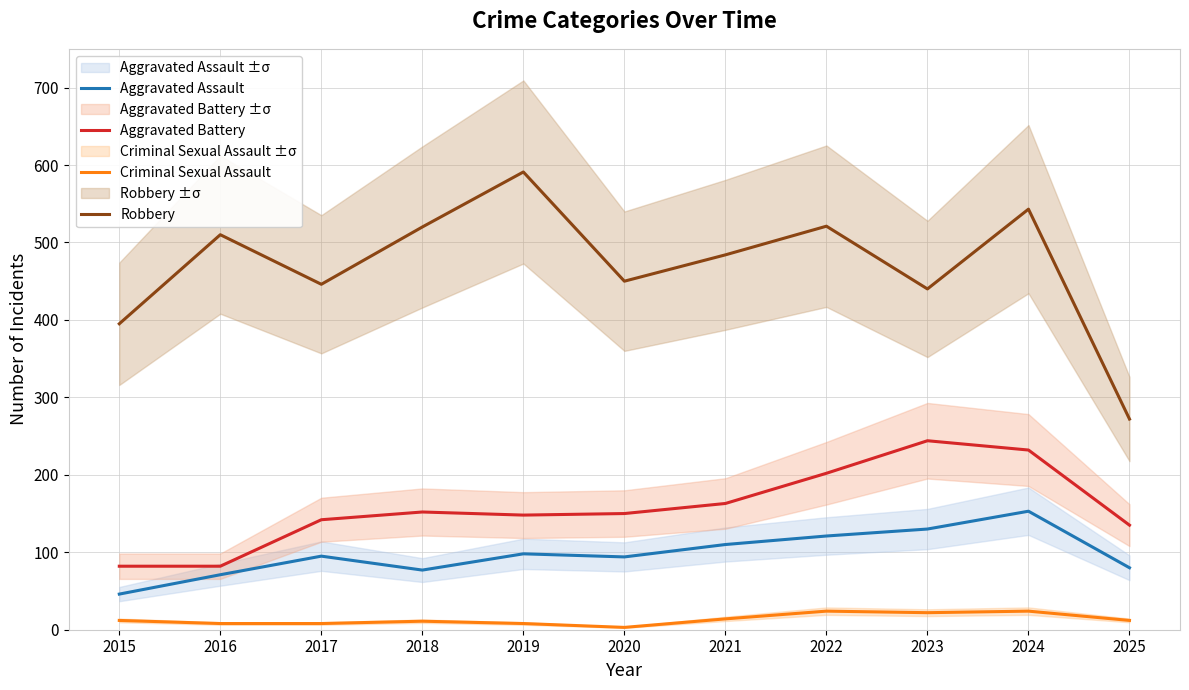

Is this an area chart (filled region under the line)?

No